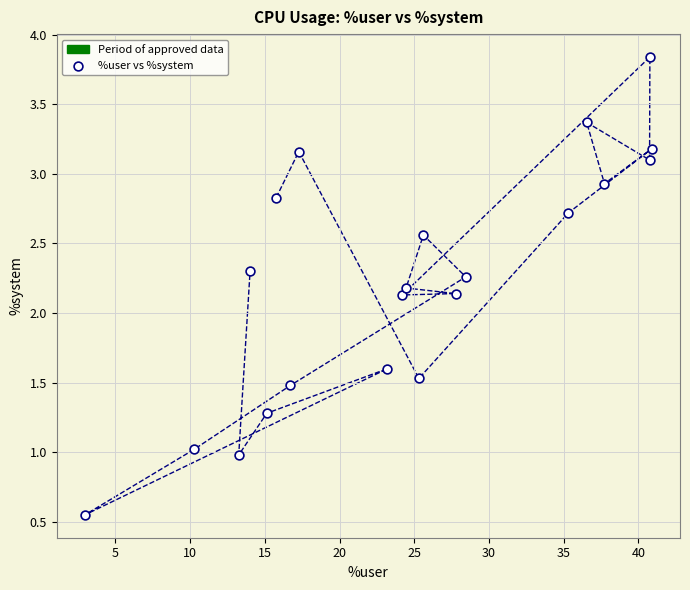

What is the range of Y values (max minus min)?

3.3